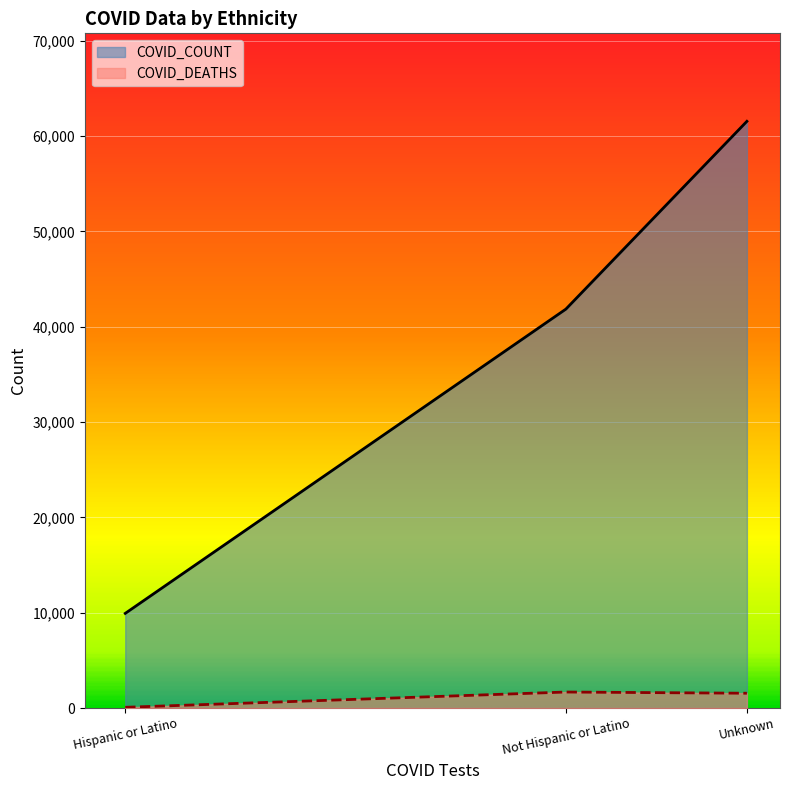

What position from the right is Hispanic or Latino?

3